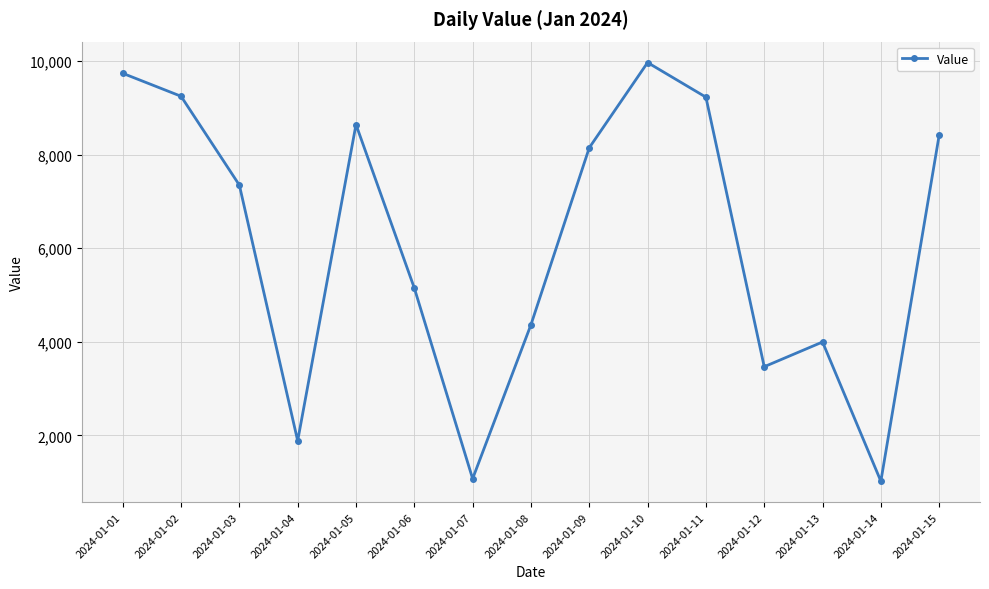

At which category does the chart reach its peak across all series?

2024-01-10